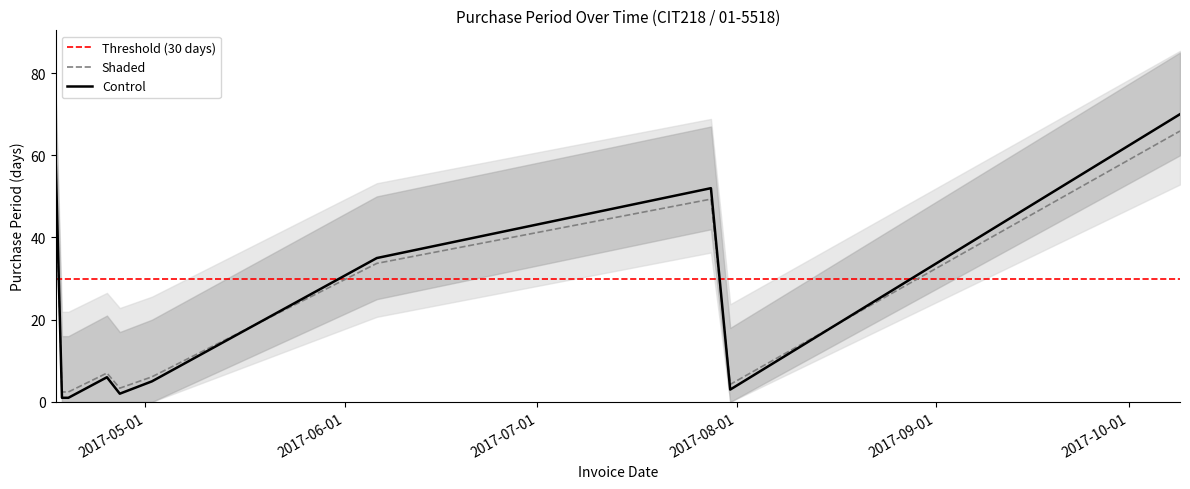

What is the average value?

23.1